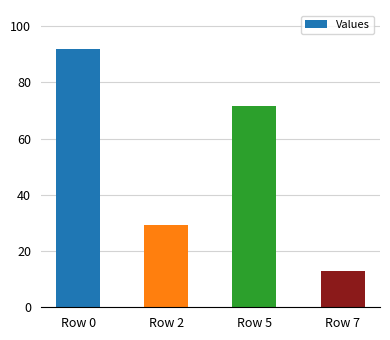

What is the sum of all values?

205.8